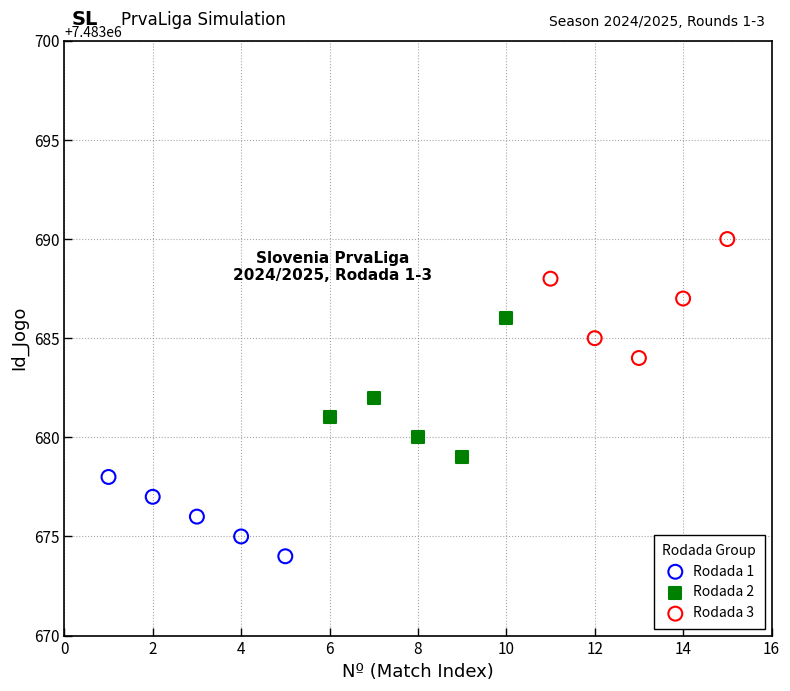

Which series has the largest Y range (max minus min)?

Rodada 2